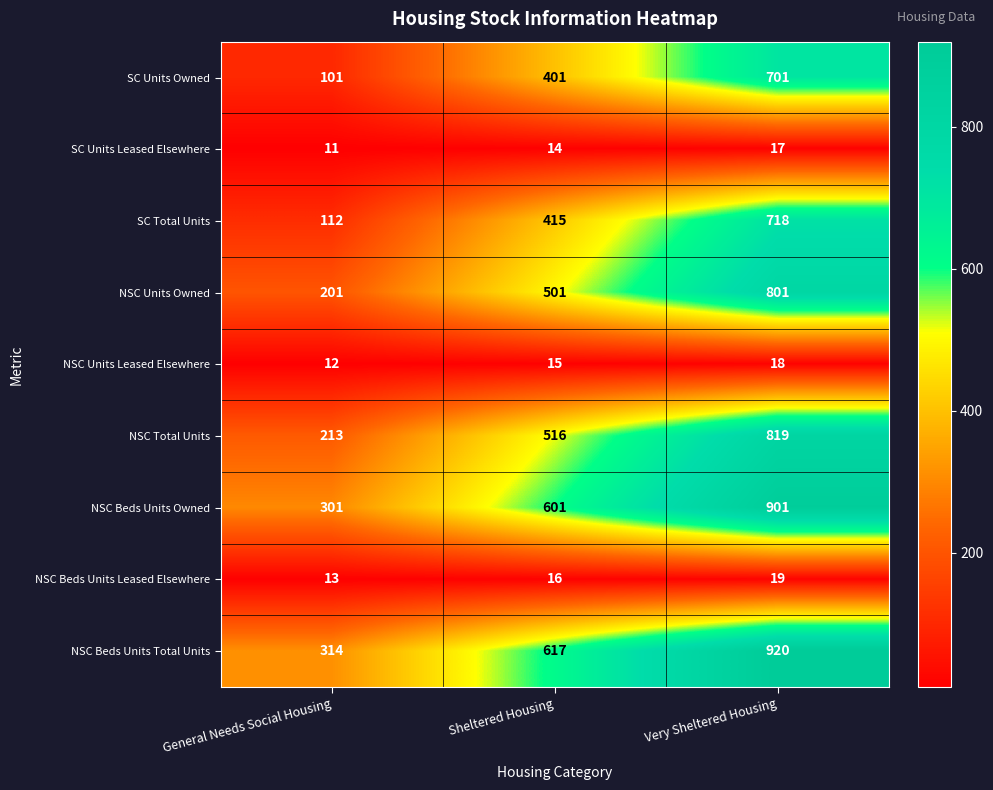

True or false: NSC Units Owned has a value of 201 at General Needs Social Housing.

True